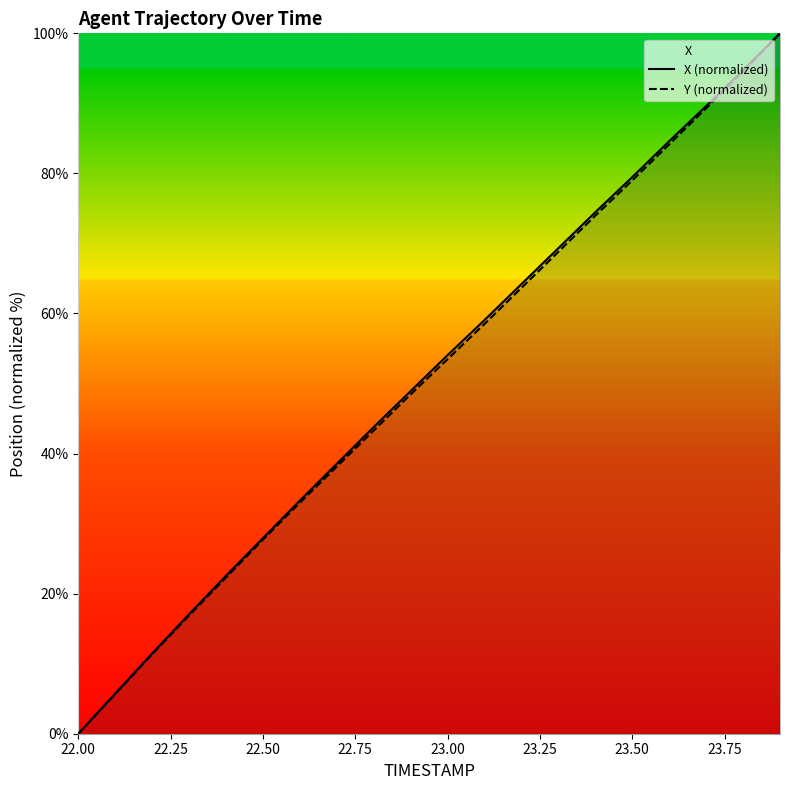

What is the maximum value shown in the chart?

100.0